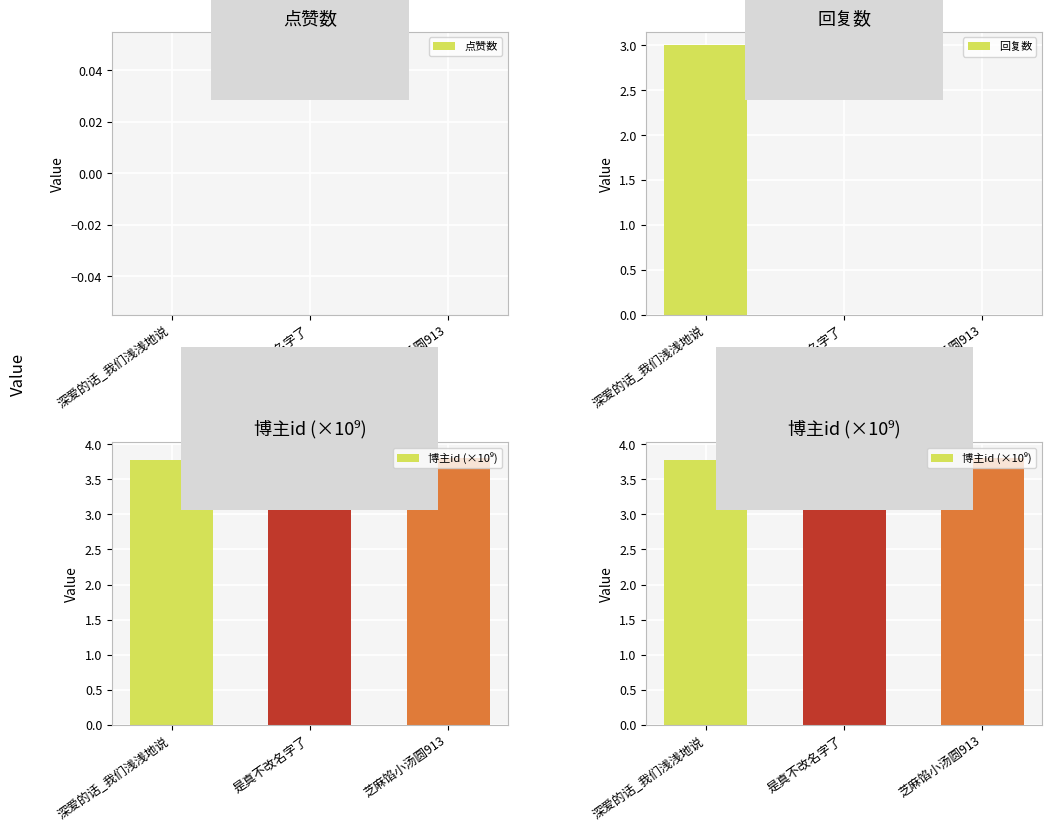

Which category has the highest value in the 博主id (×10⁹) series?

是真不改名字了